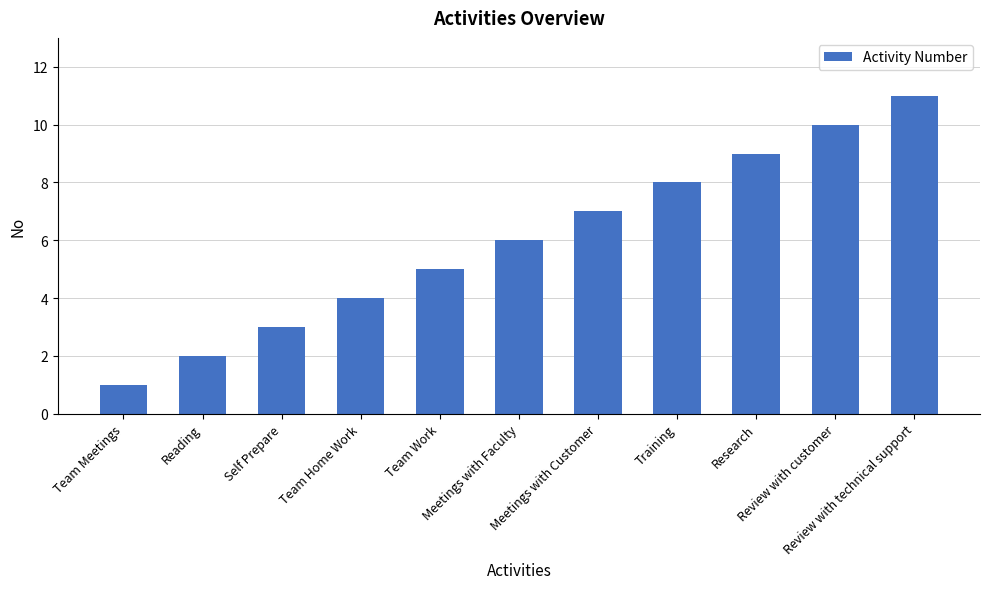

What is the label of the 7th bar from the right?

Team Work